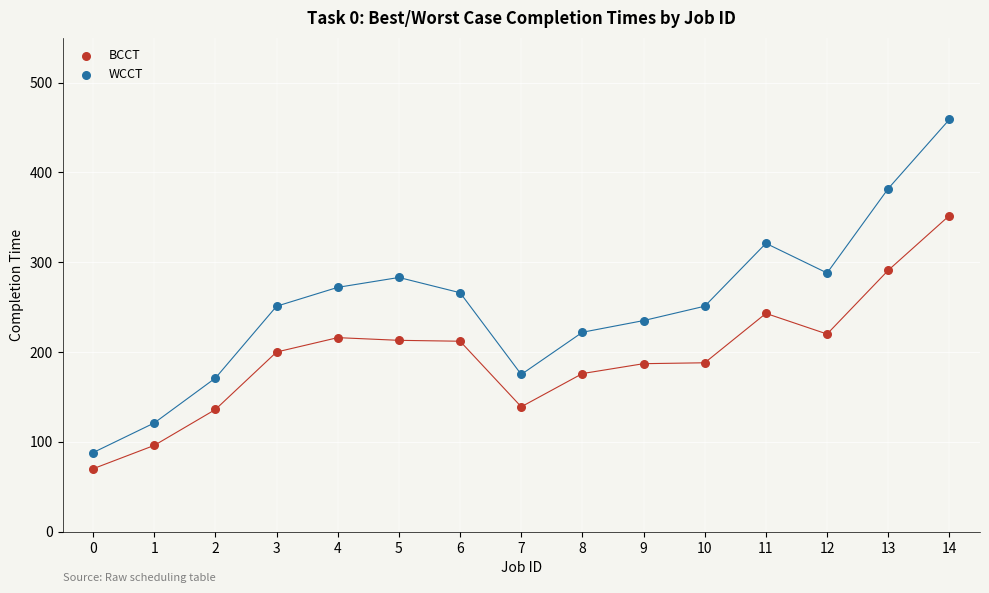

Across all data points, what is the range of Y values (max minus min)?

389